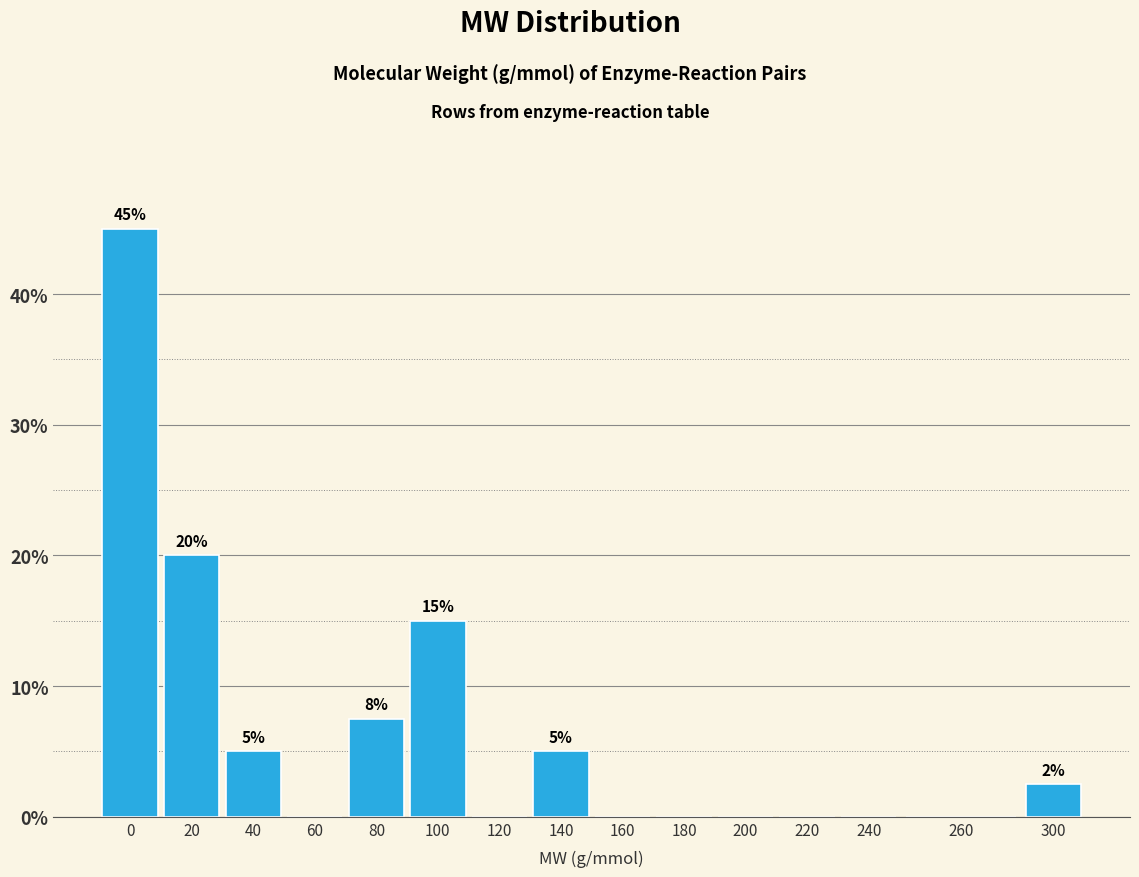

Reading right to left, list all the values displayed in this chart.

300=2.5	260=0.0	240=0.0	220=0.0	200=0.0	180=0.0	160=0.0	140=5.0	120=0.0	100=15.0	80=7.5	60=0.0	40=5.0	20=20.0	0=45.0